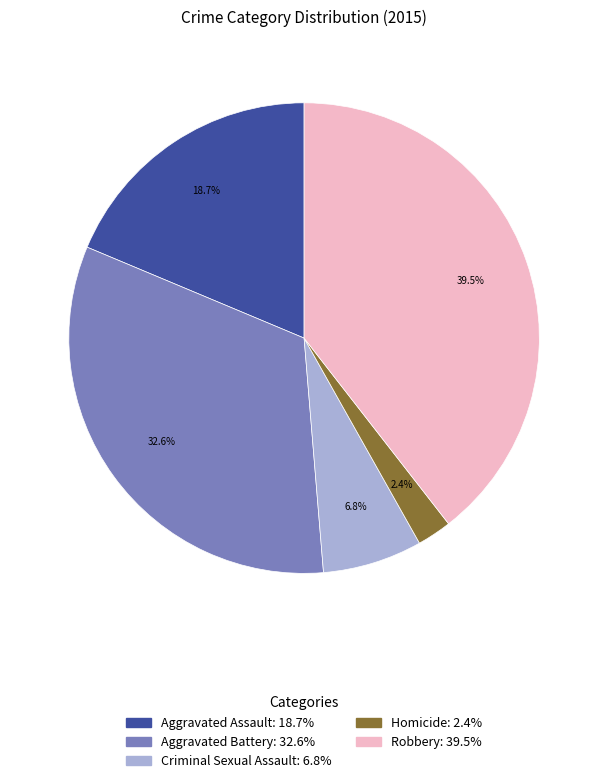

True or false: Aggravated Battery accounts for 22% of the total.

False